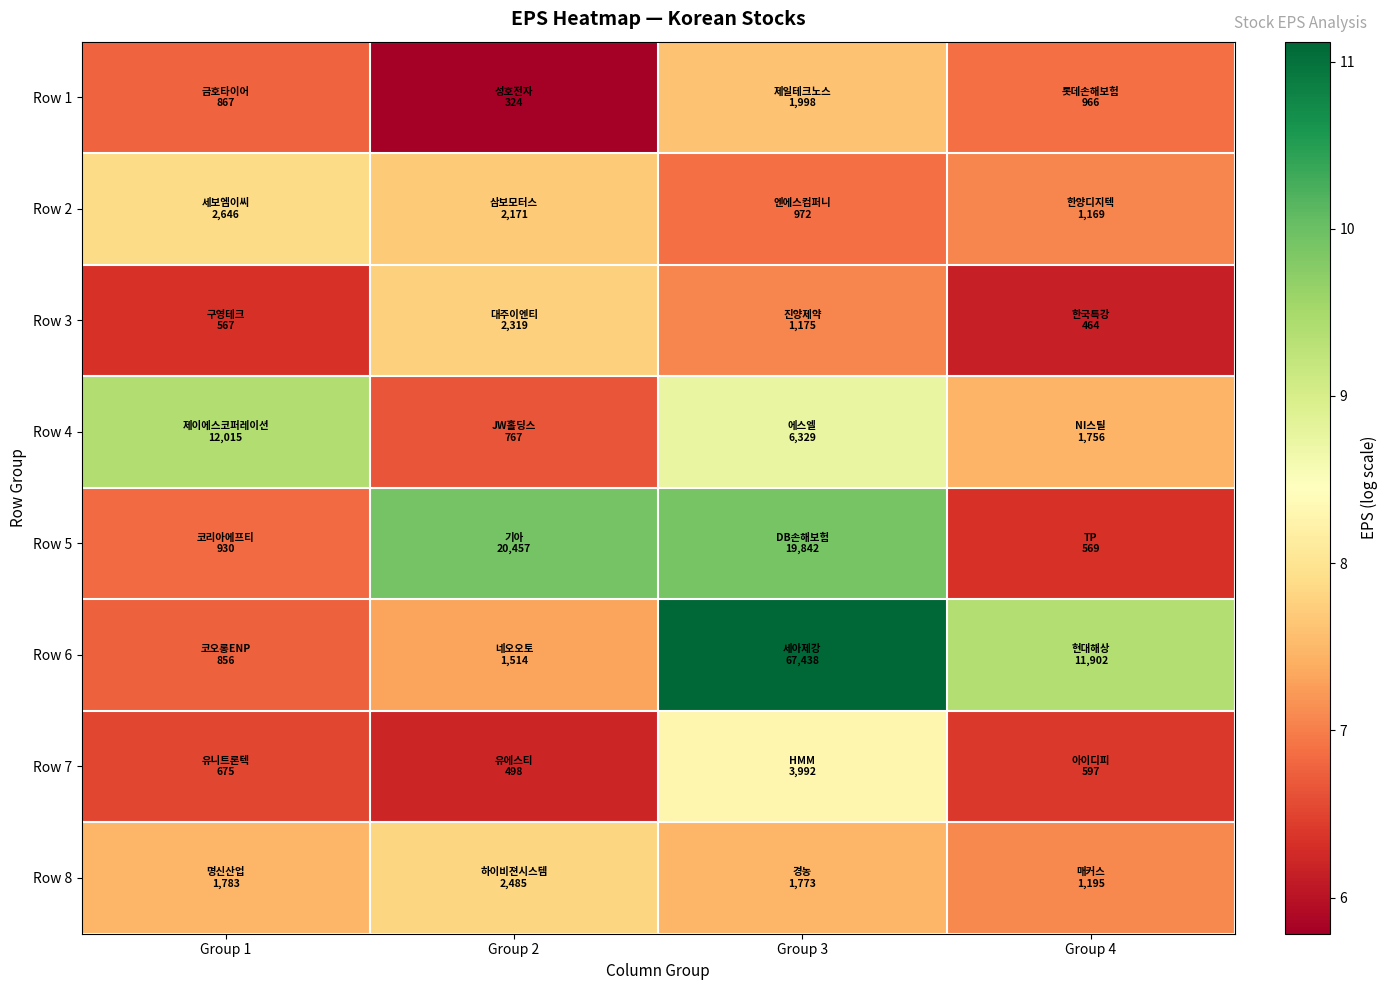

What is the minimum value shown in the chart?

5.8